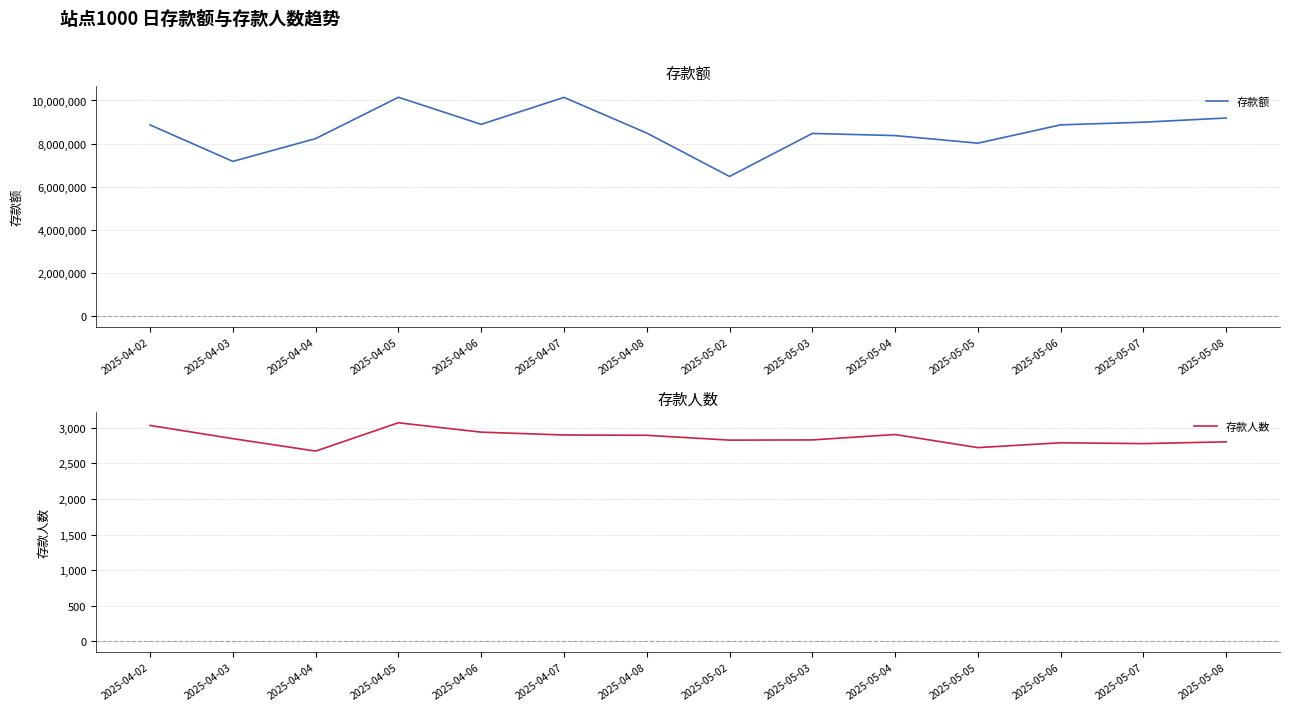

Between 2025-04-07 and 2025-05-02, which is larger?

2025-04-07